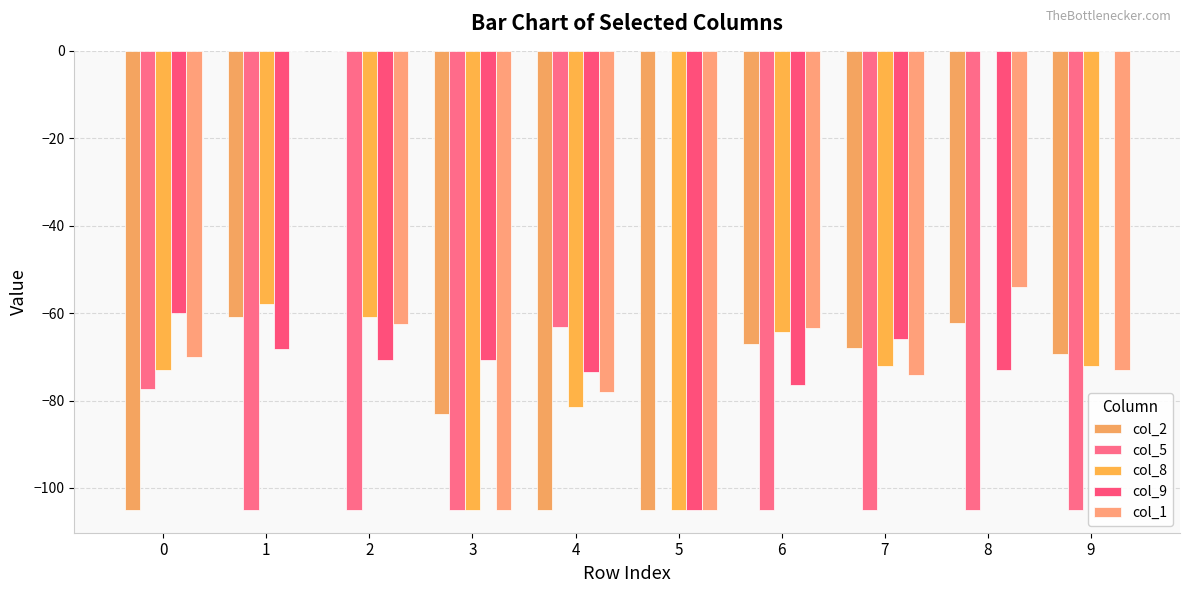

Reading left to right, transcribe all the data shown in this chart.

col_2: -105.0	-60.9	0.0	-83.0	-105.0	-105.0	-67.1	-68.1	-62.2	-69.3
col_5: -77.4	-105.0	-105.0	-105.0	-63.3	0.0	-105.0	-105.0	-105.0	-105.0
col_8: -73.0	-58.0	-60.8	-105.0	-81.6	-105.0	-64.3	-72.2	0.0	-72.0
col_9: -60.0	-68.3	-70.8	-70.7	-73.6	-105.0	-76.5	-66.0	-73.0	0.0
col_1: -70.0	0.0	-62.4	-105.0	-78.0	-105.0	-63.4	-74.1	-54.0	-73.1